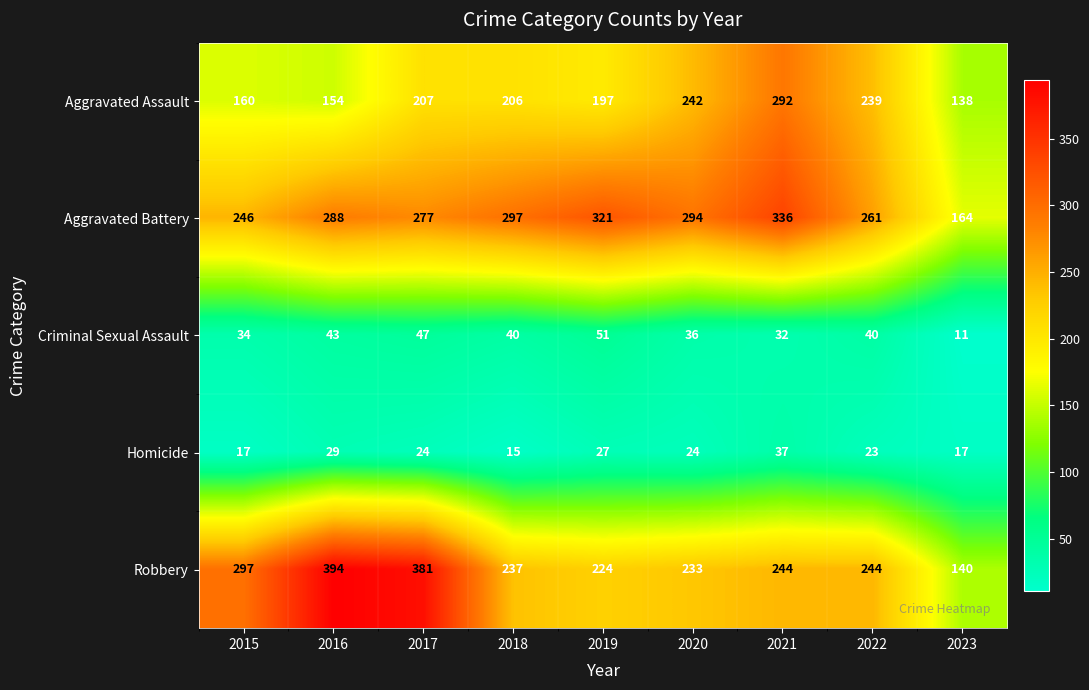

Read the Aggravated Assault value at 2019, to the nearest 10.

200